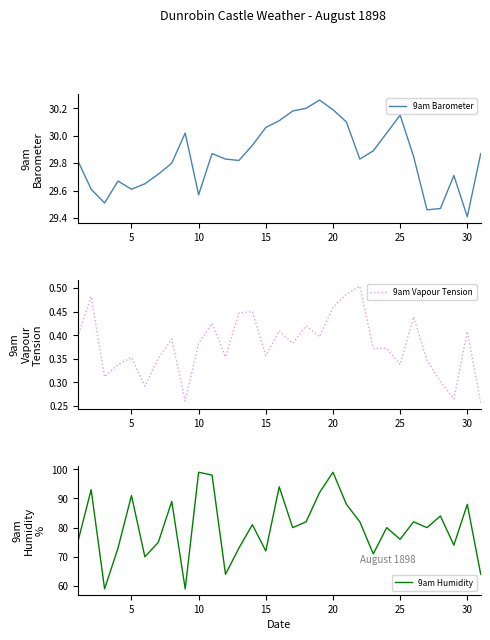

At which label is 9am Barometer closest to 29?

30